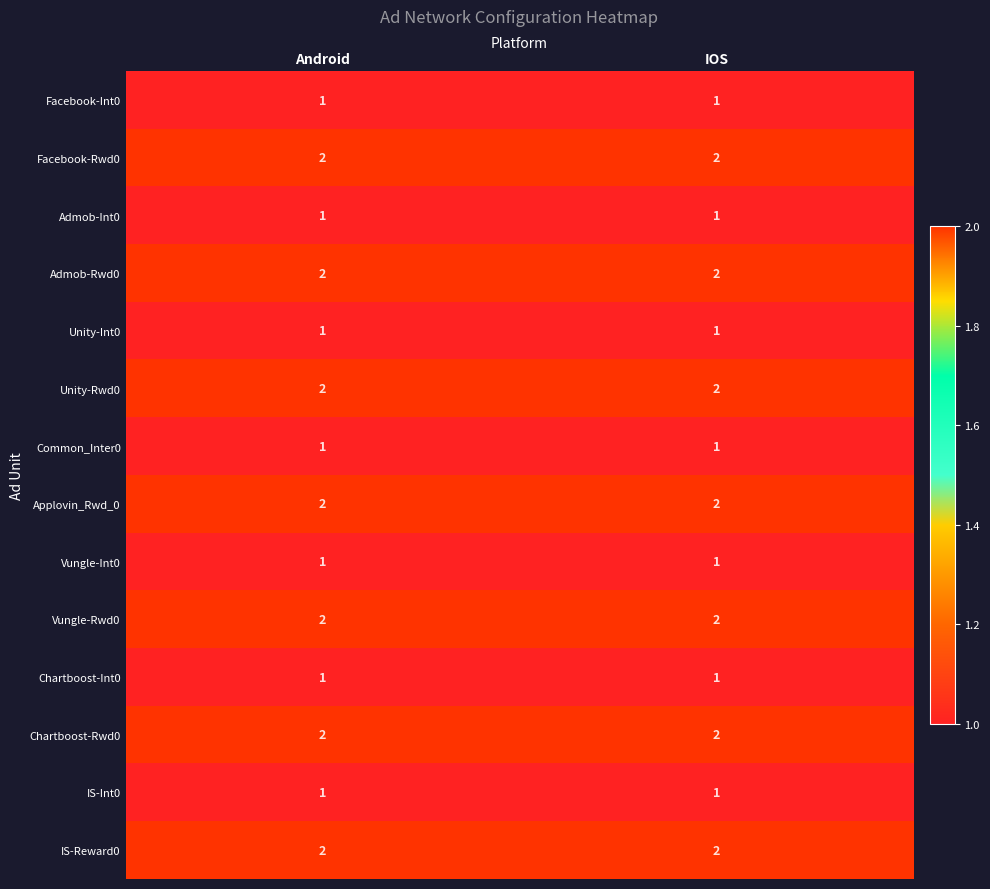

Is it true that Facebook-Rwd0 equals 4 at IOS?

False